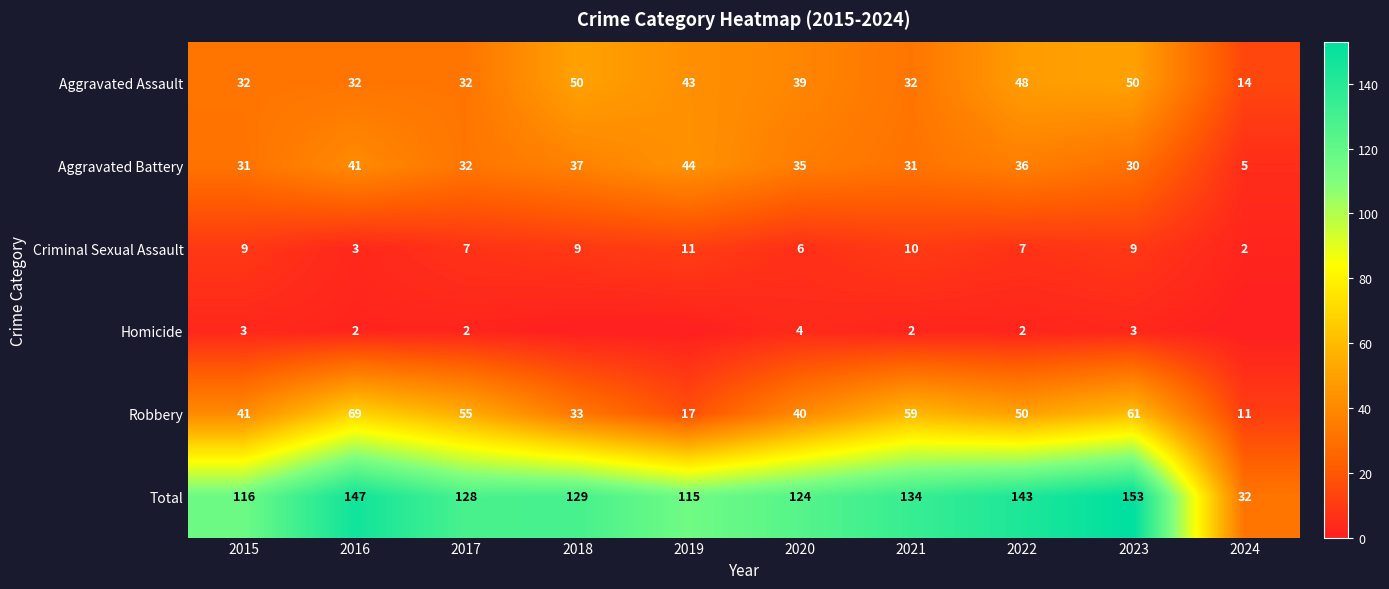

Which category has the lowest value across all series?

2018